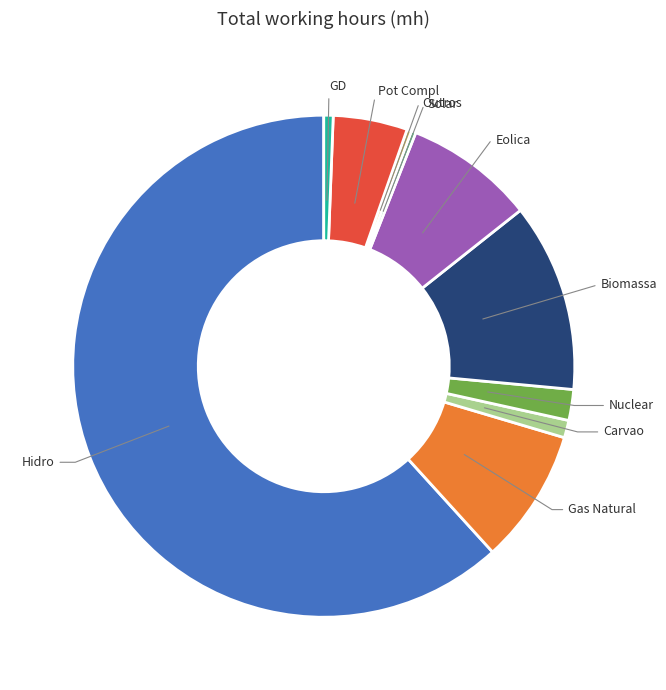

Combined, do Outros and Carvao account for over 50%?

No